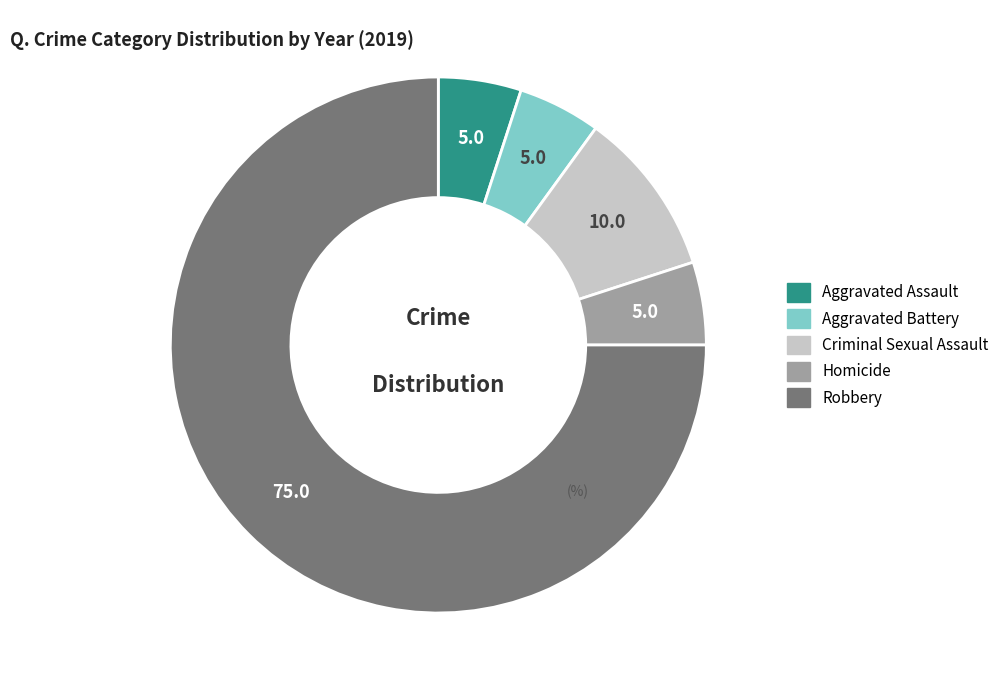

What is the largest slice in the pie chart?

Robbery